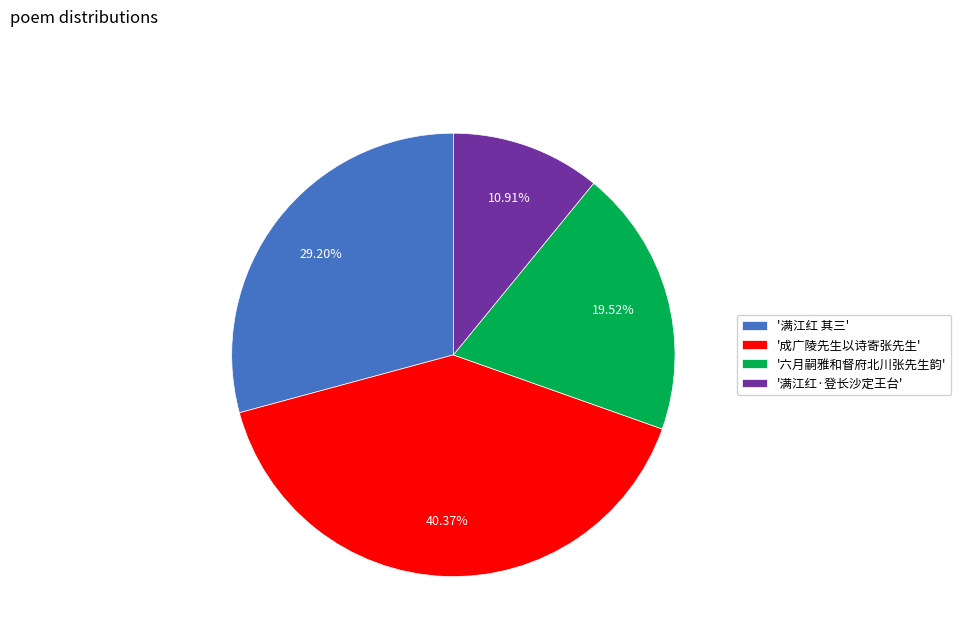

Is there a majority slice in this chart?

No